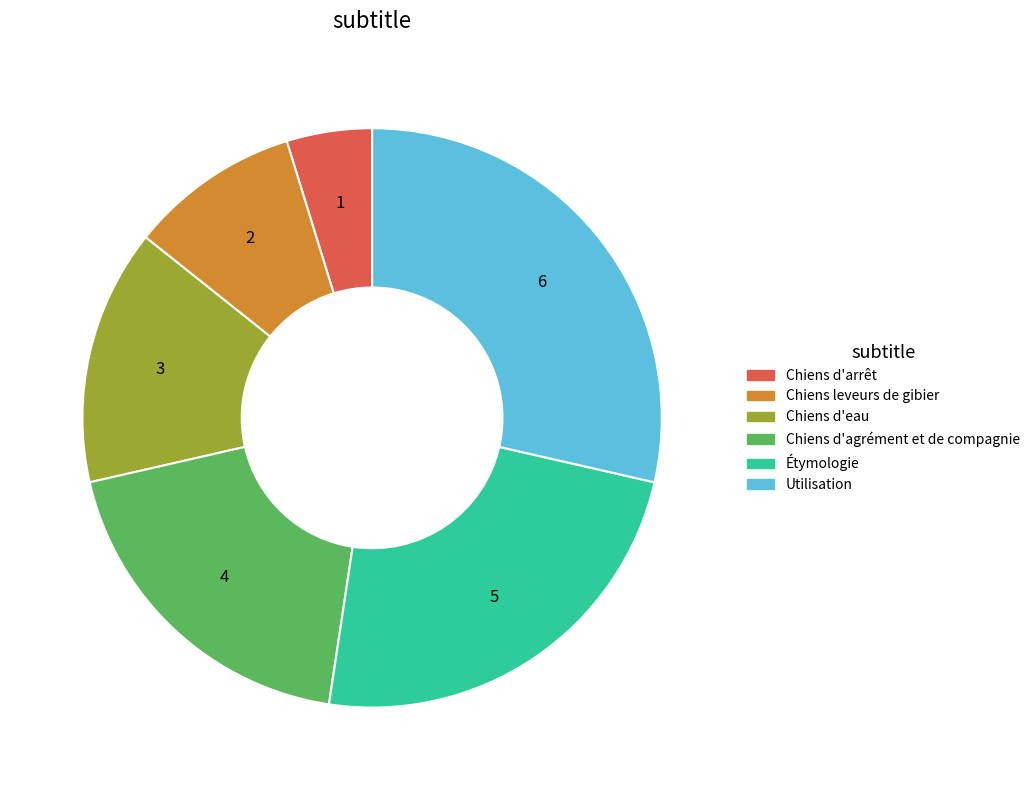

Does Étymologie represent more than half of the total?

No